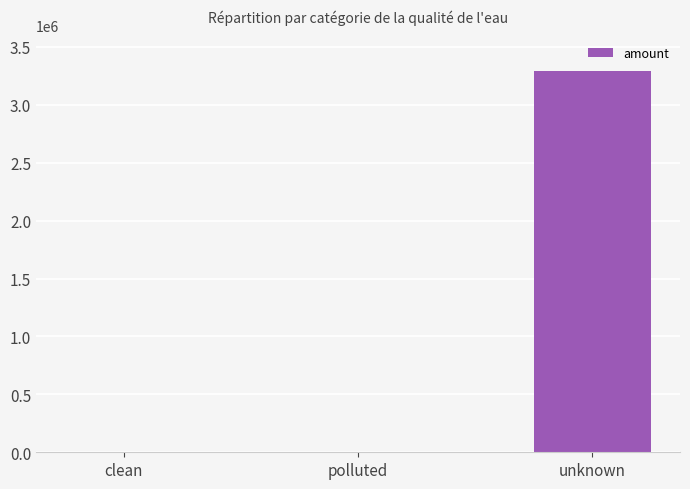

The value at polluted is 706.4. True or false?

True